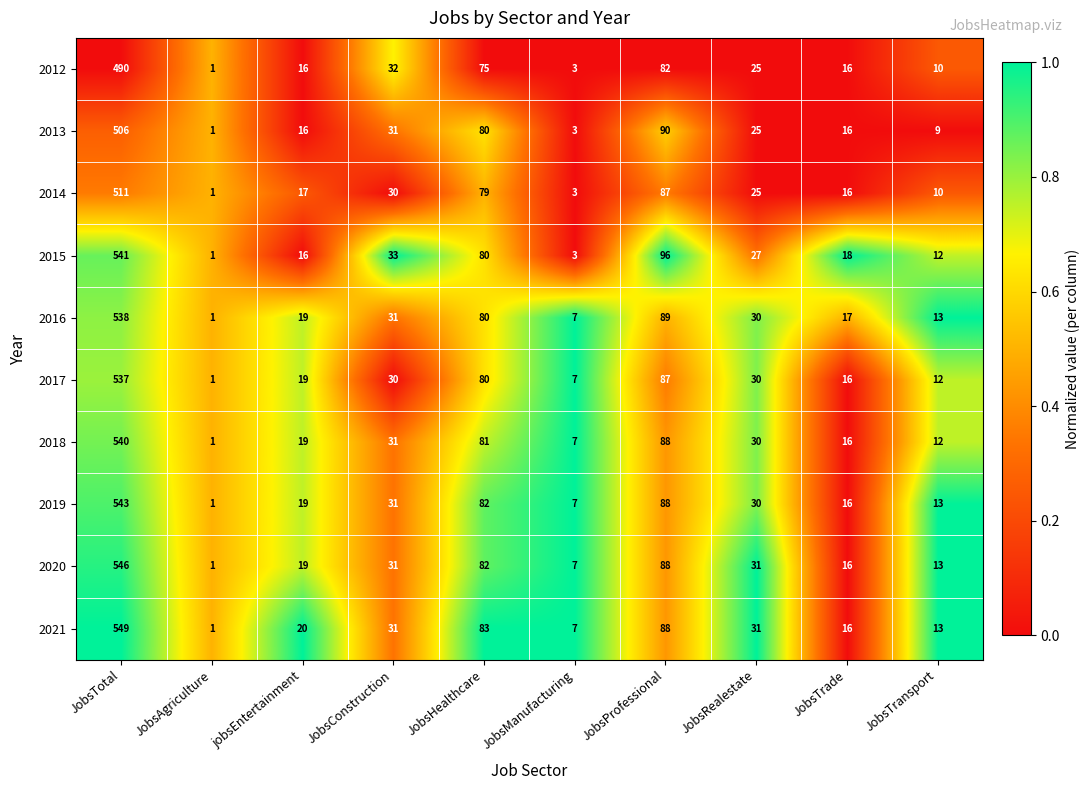

The 2017 series shows 10 at JobsManufacturing. True or false?

False